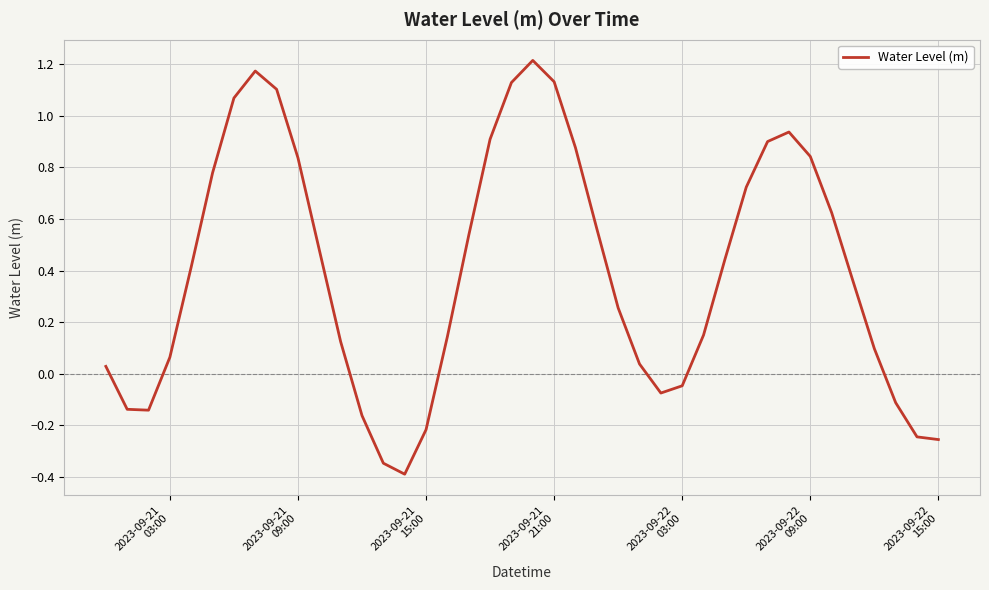

What is the difference between the maximum and minimum values?

1.6